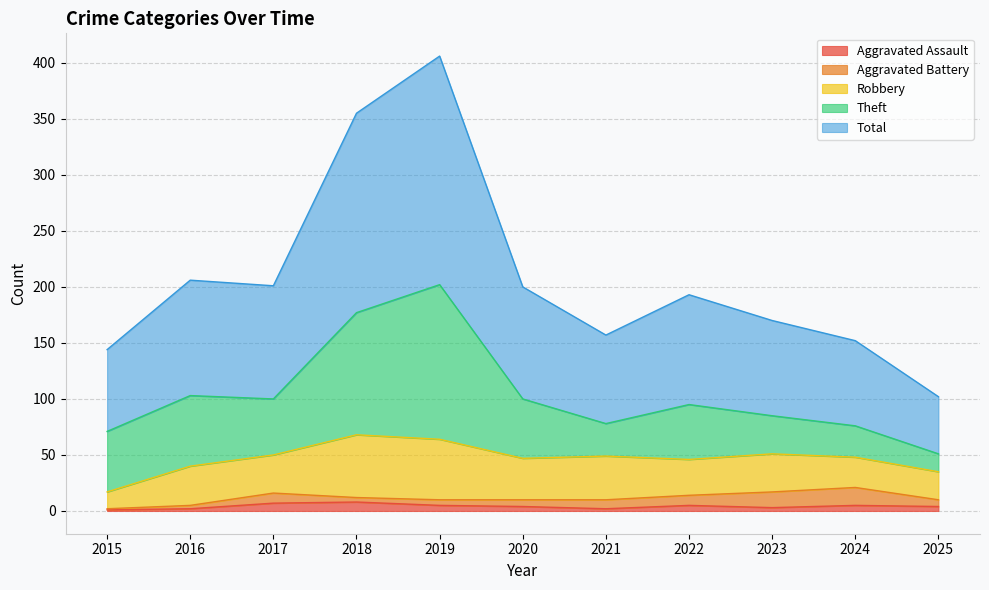

What is the minimum value shown in the chart?

1